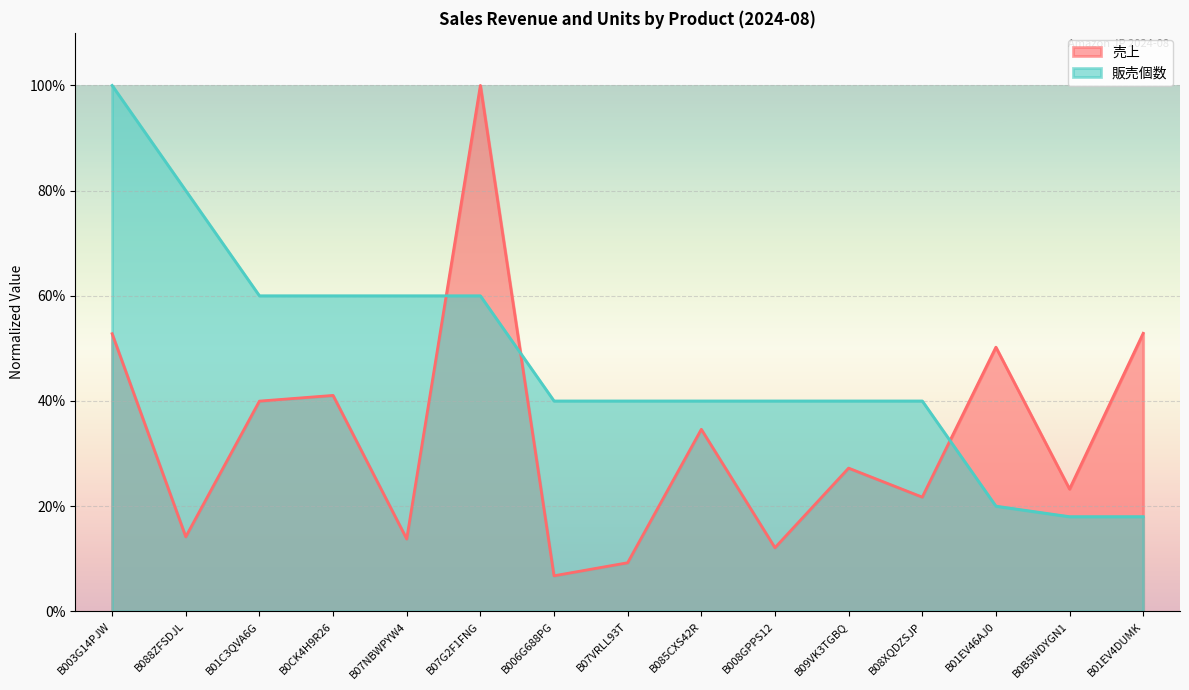

What is the label of the 11th point from the right?

B07NBWPYW4